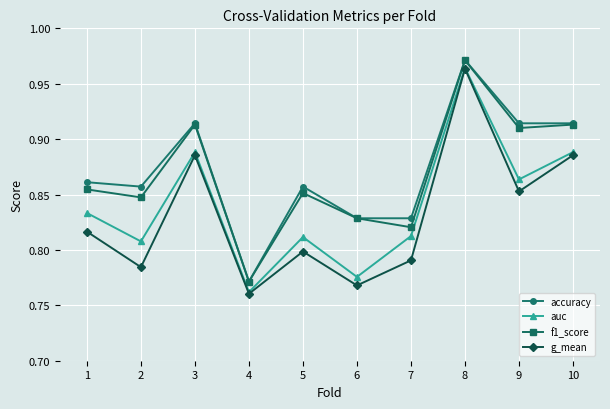

Does the chart display data point markers on the line(s)?

Yes